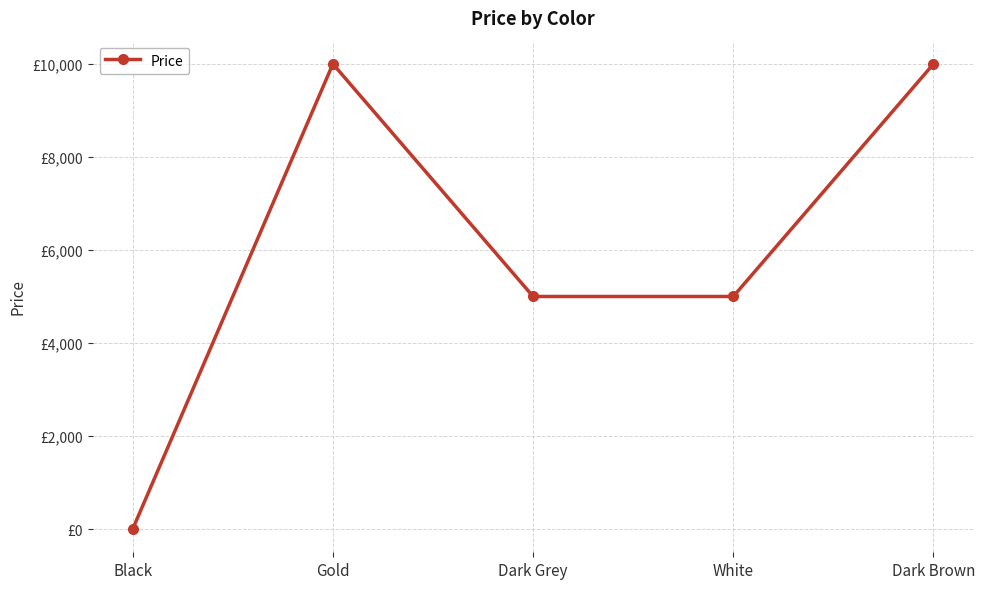

What is the maximum value shown in the chart?

10000